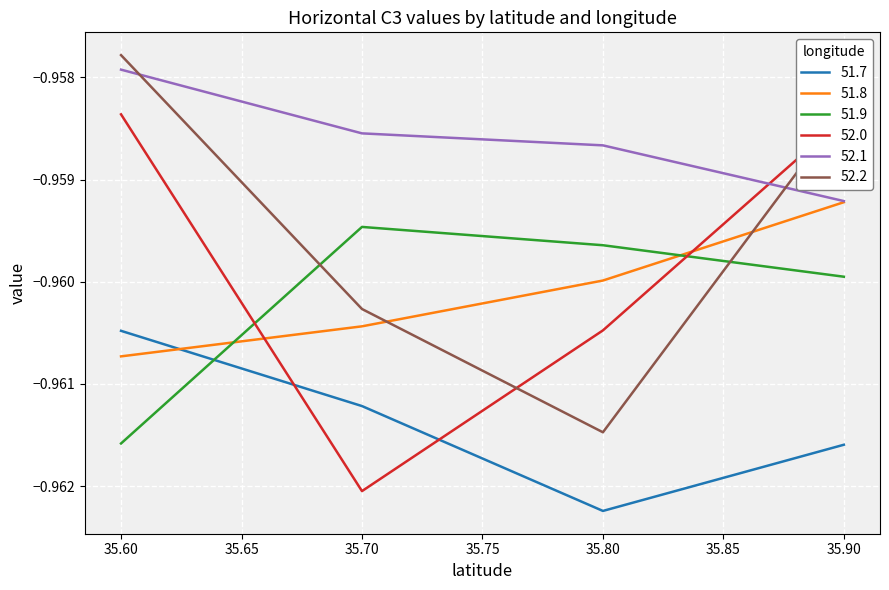

Rank the categories by 51.9 value from highest to lowest.

35.70, 35.80, 35.90, 35.60